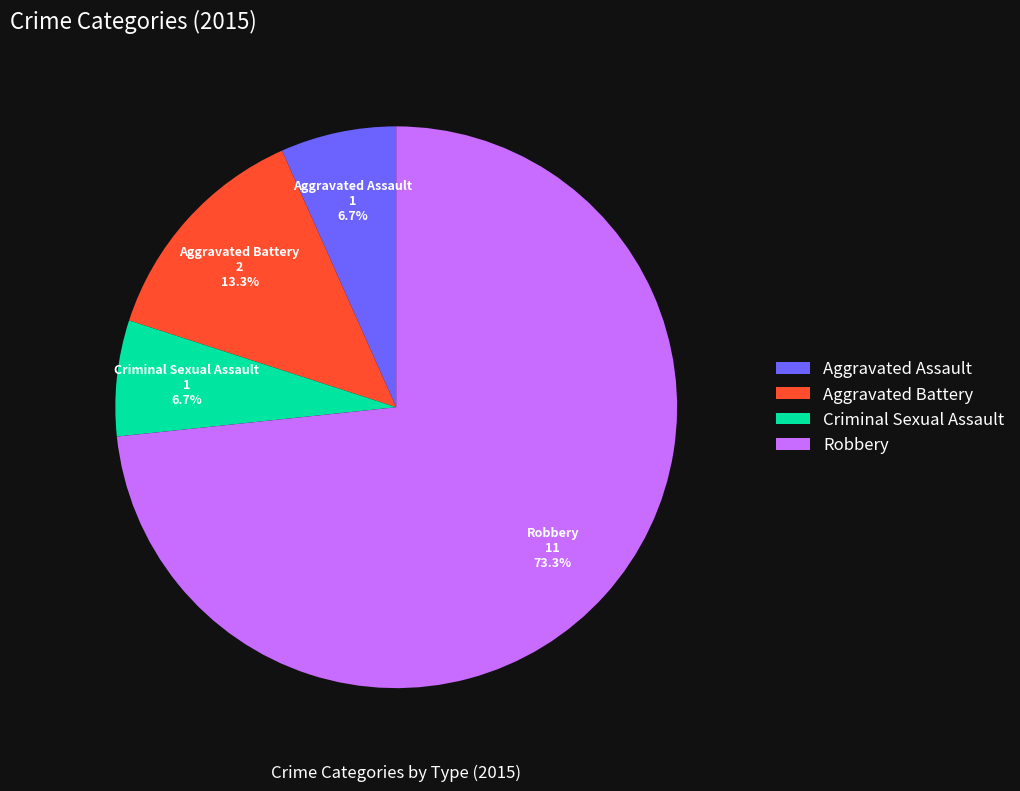

What is the largest slice in the pie chart?

Robbery